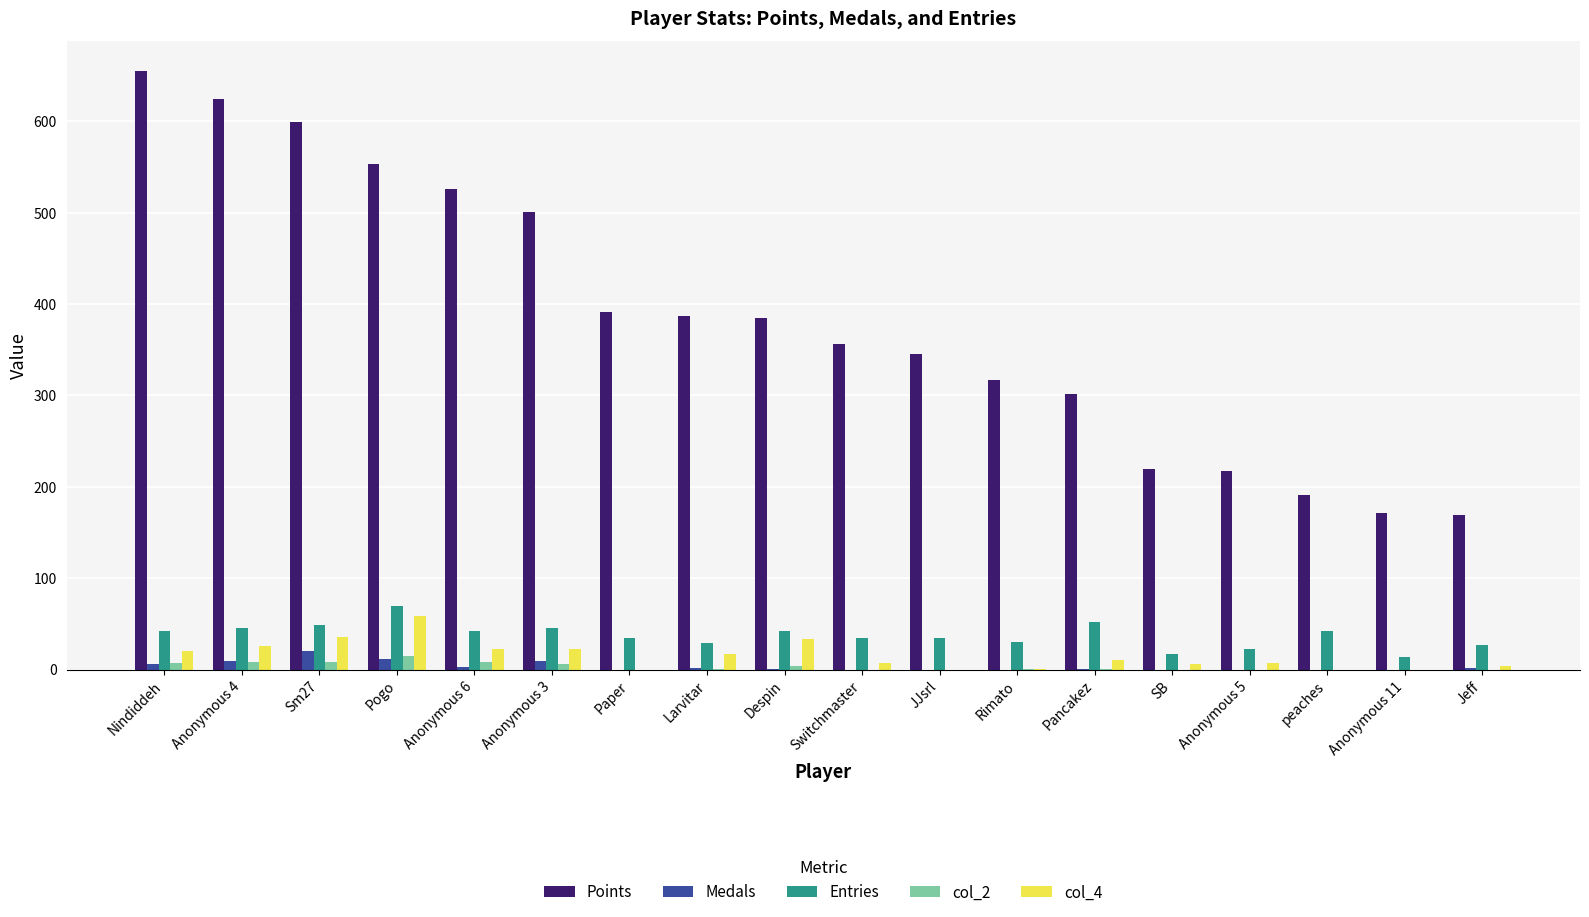

What are all the series names shown in the legend?

Points, Medals, Entries, col_2, col_4